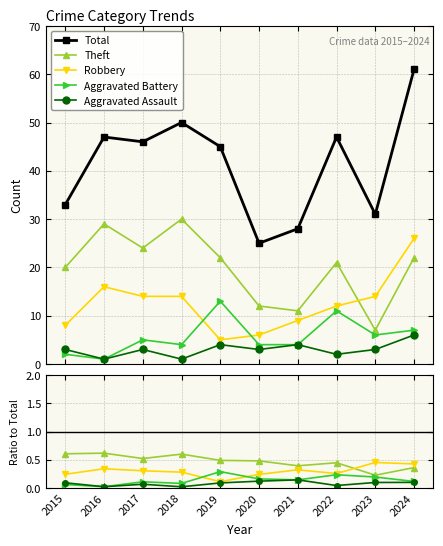

Reading right to left, list all the values displayed in this chart.

Total: 2024=61.0	2023=31.0	2022=47.0	2021=28.0	2020=25.0	2019=45.0	2018=50.0	2017=46.0	2016=47.0	2015=33.0
Theft: 2024=0.4	2023=0.2	2022=0.4	2021=0.4	2020=0.5	2019=0.5	2018=0.6	2017=0.5	2016=0.6	2015=0.6
Robbery: 2024=0.4	2023=0.5	2022=0.3	2021=0.3	2020=0.2	2019=0.1	2018=0.3	2017=0.3	2016=0.3	2015=0.2
Aggravated Battery: 2024=0.1	2023=0.2	2022=0.2	2021=0.1	2020=0.2	2019=0.3	2018=0.1	2017=0.1	2016=0.0	2015=0.1
Aggravated Assault: 2024=0.1	2023=0.1	2022=0.0	2021=0.1	2020=0.1	2019=0.1	2018=0.0	2017=0.1	2016=0.0	2015=0.1